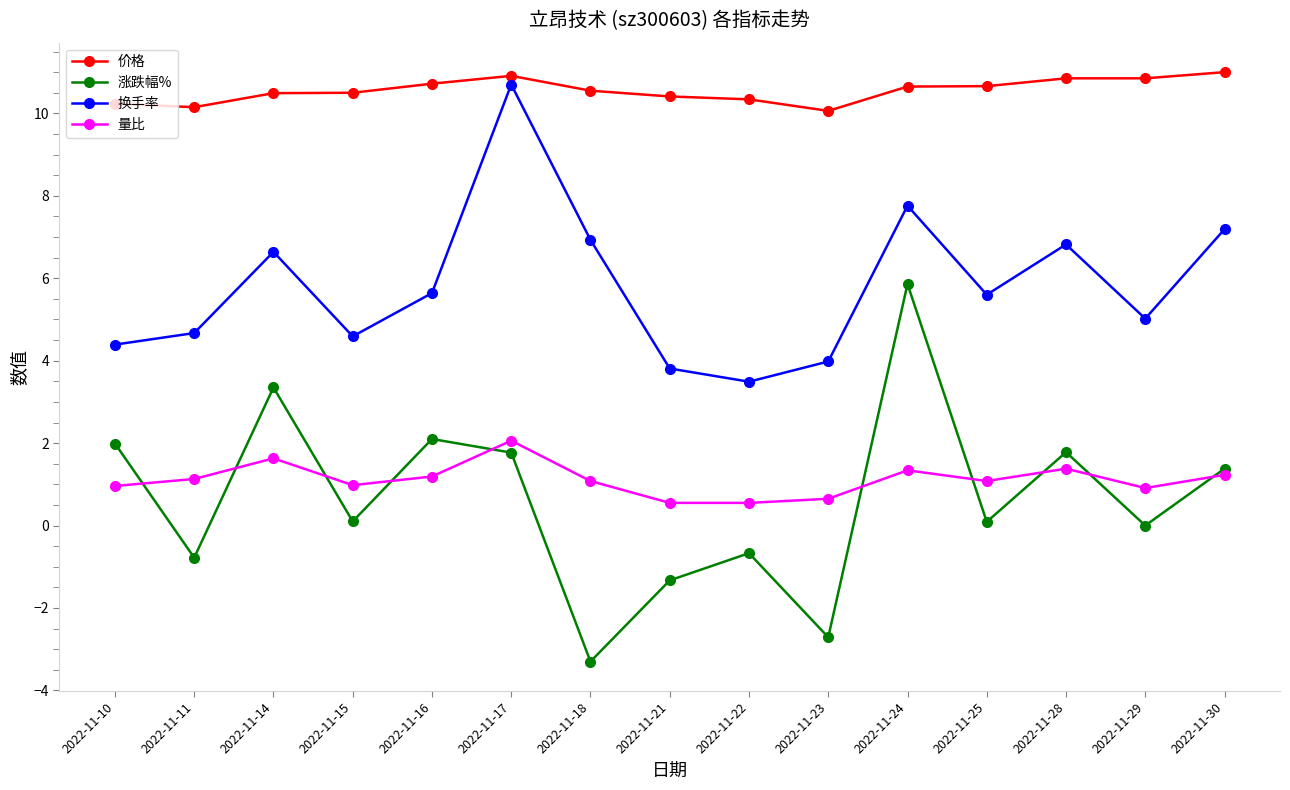

What are all the series names shown in the legend?

价格, 涨跌幅%, 换手率, 量比